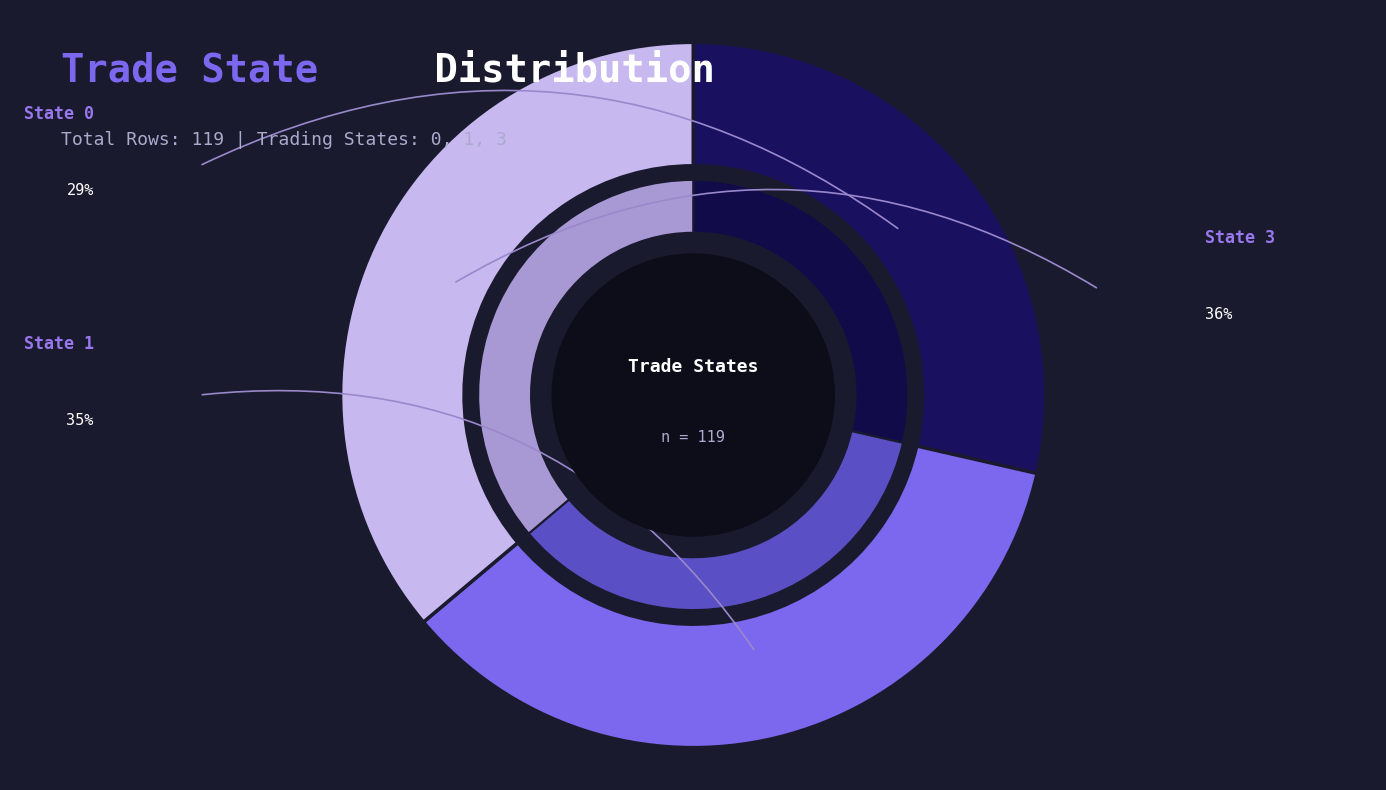

Does 3 account for over 50% of the chart?

No